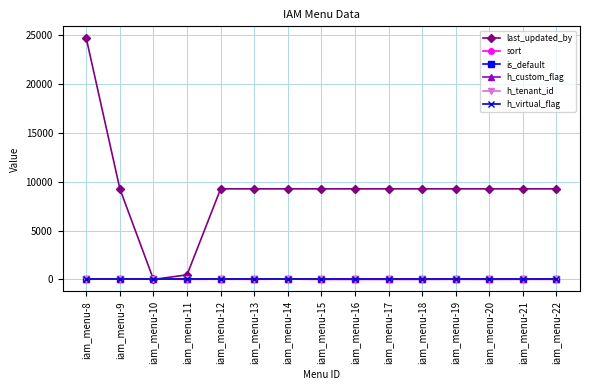

Is this an area chart (filled region under the line)?

No